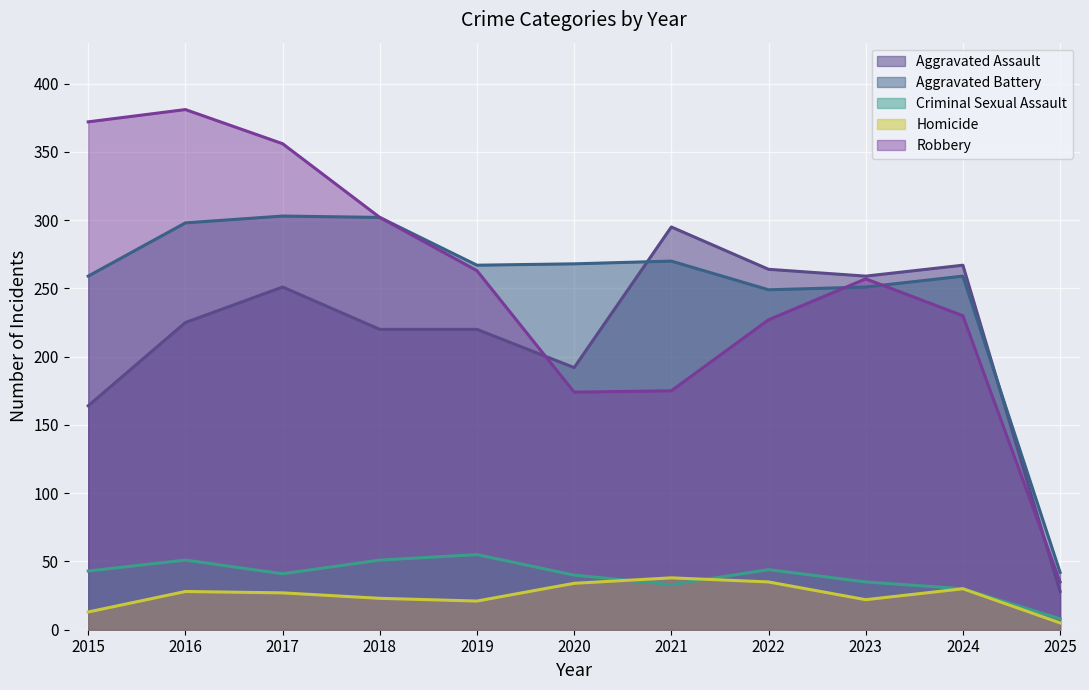

What is the maximum value for Aggravated Battery?

303